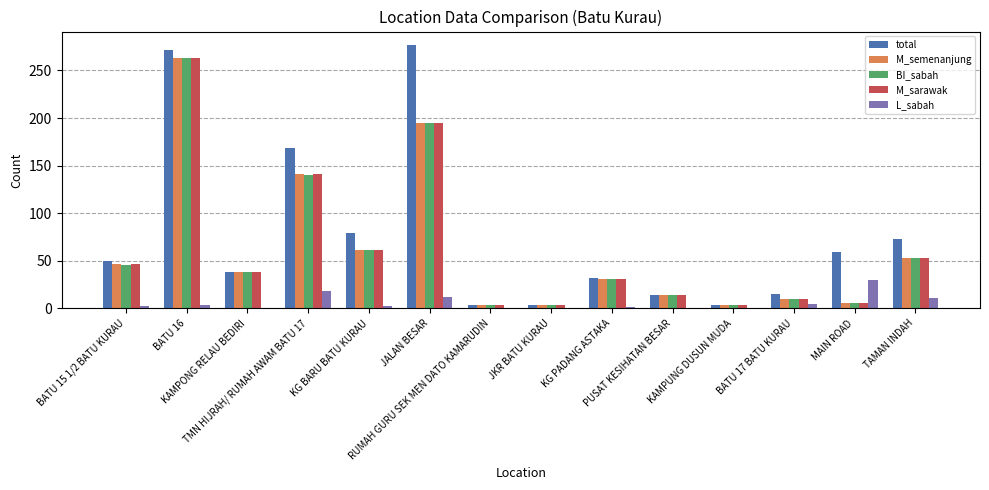

Which series has the largest total across all categories?

total